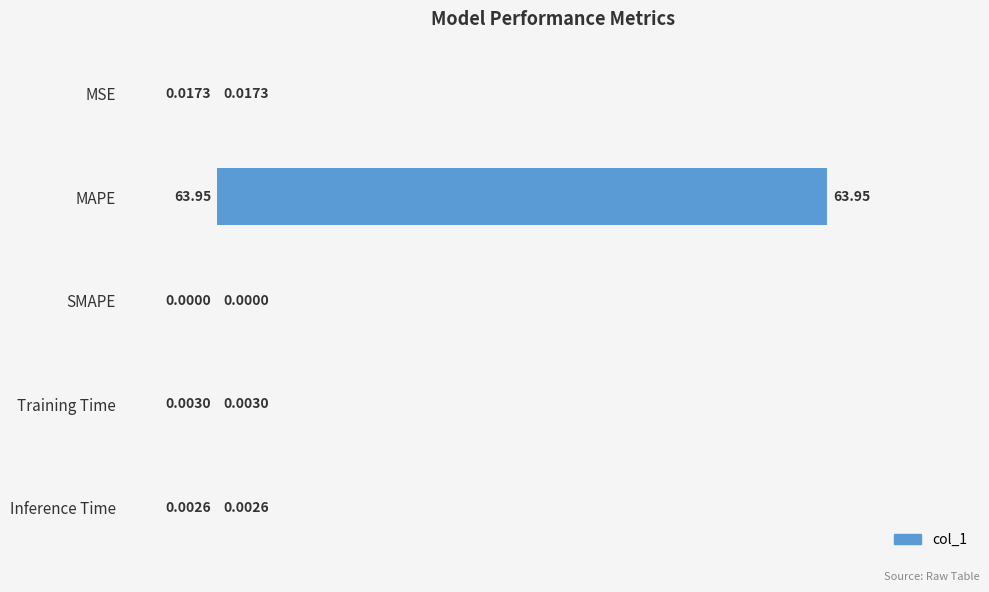

At which label is the value closest to 31?

MSE